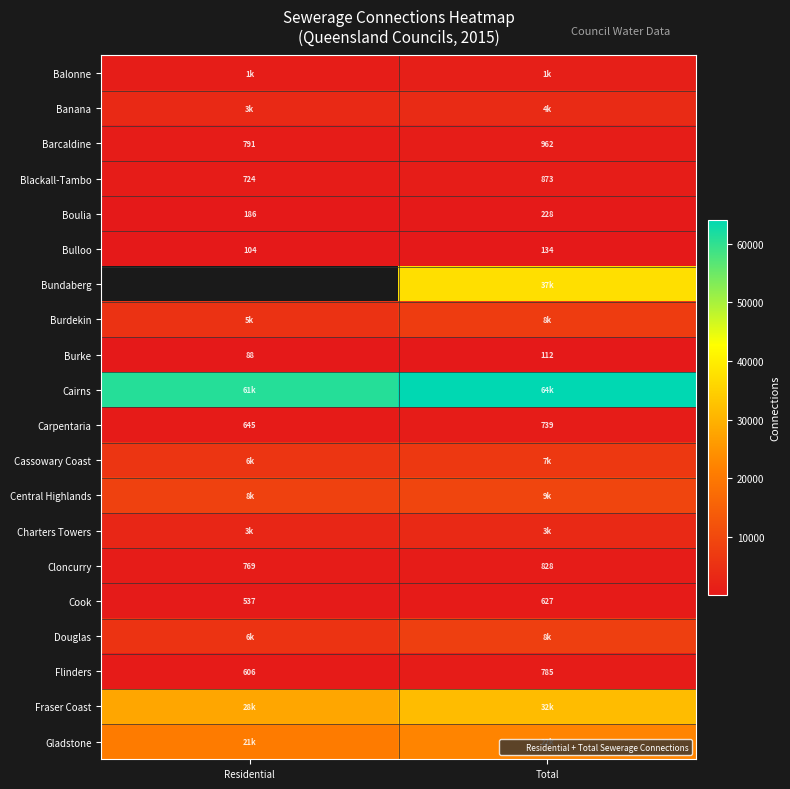

What is the difference between the highest and lowest values at Total?

63985.0